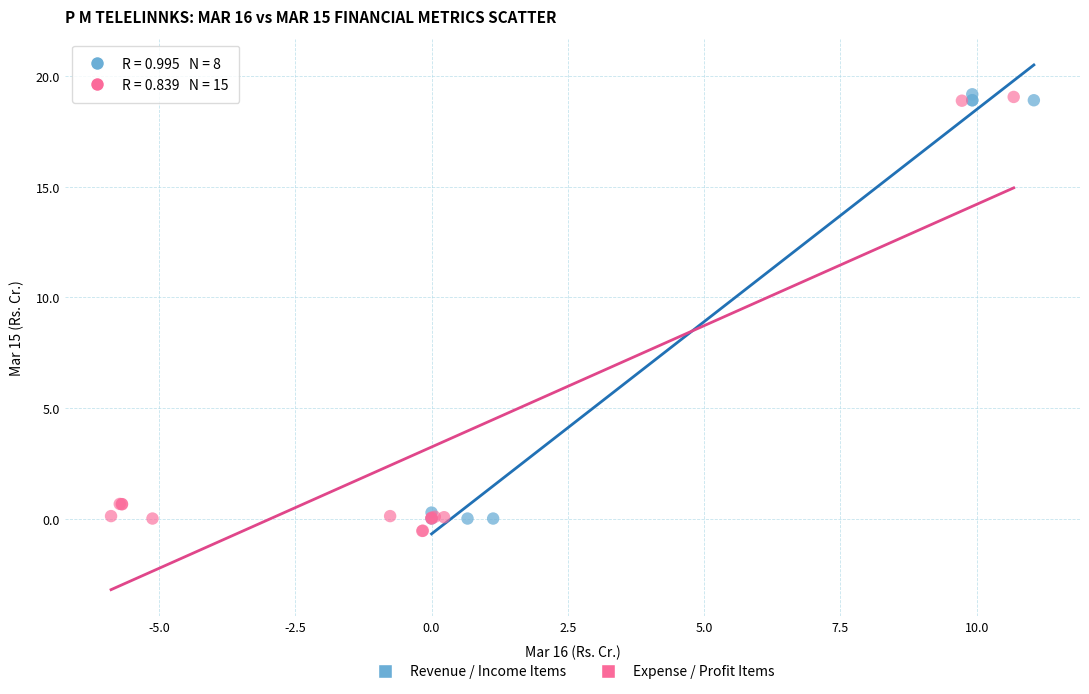

What are all the series names shown in the legend?

Revenue / Income Items, Expense / Profit Items